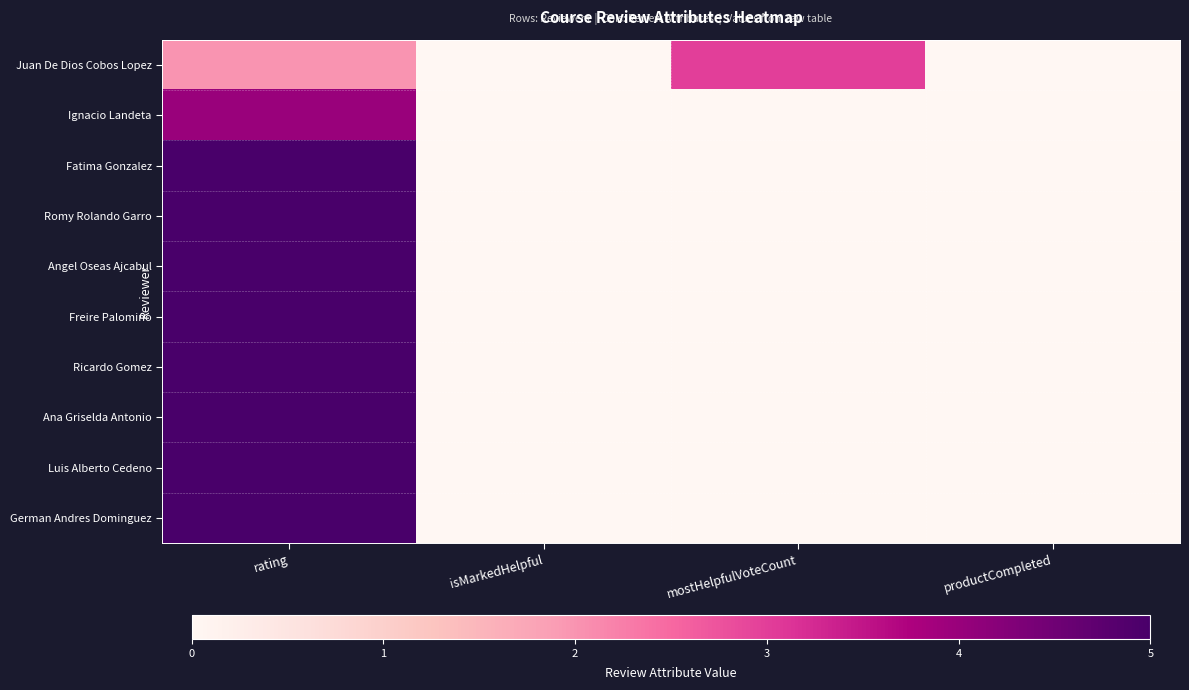

Reading right to left, what are all the values shown in this chart?

Juan De Dios Cobos Lopez: productCompleted=0	mostHelpfulVoteCount=3	isMarkedHelpful=0	rating=2
Ignacio Landeta: productCompleted=0	mostHelpfulVoteCount=0	isMarkedHelpful=0	rating=4
Fatima Gonzalez: productCompleted=0	mostHelpfulVoteCount=0	isMarkedHelpful=0	rating=5
Romy Rolando Garro: productCompleted=0	mostHelpfulVoteCount=0	isMarkedHelpful=0	rating=5
Angel Oseas Ajcabul: productCompleted=0	mostHelpfulVoteCount=0	isMarkedHelpful=0	rating=5
Freire Palomino: productCompleted=0	mostHelpfulVoteCount=0	isMarkedHelpful=0	rating=5
Ricardo Gomez: productCompleted=0	mostHelpfulVoteCount=0	isMarkedHelpful=0	rating=5
Ana Griselda Antonio: productCompleted=0	mostHelpfulVoteCount=0	isMarkedHelpful=0	rating=5
Luis Alberto Cedeno: productCompleted=0	mostHelpfulVoteCount=0	isMarkedHelpful=0	rating=5
German Andres Dominguez: productCompleted=0	mostHelpfulVoteCount=0	isMarkedHelpful=0	rating=5